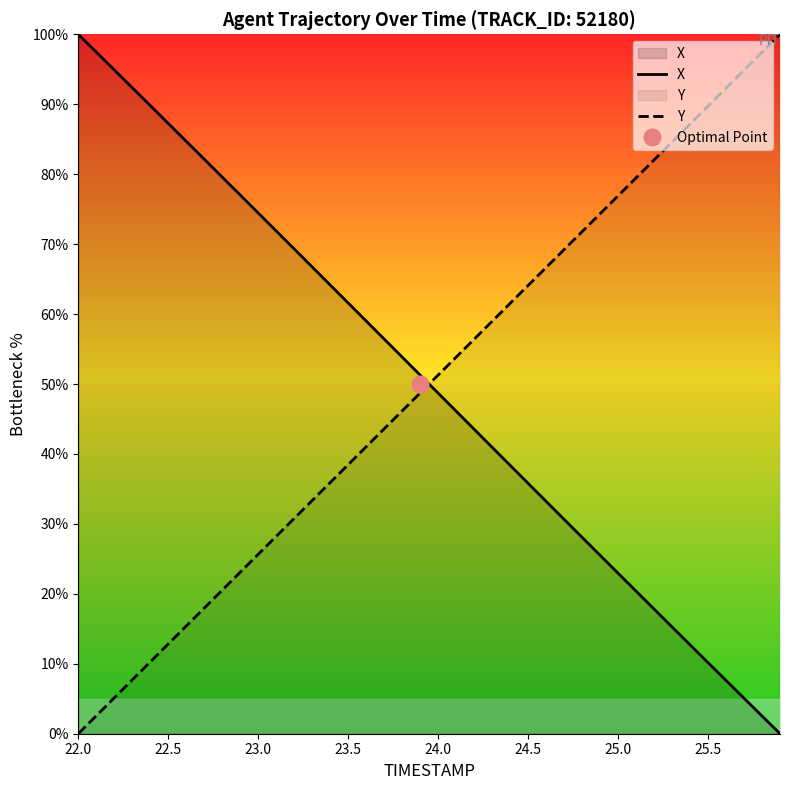

At how many categories does at least one series exceed 59?

33